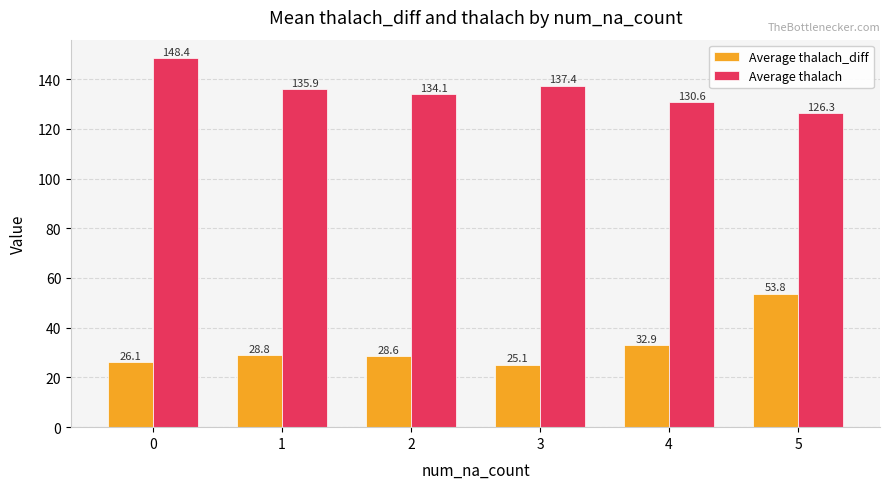

List the series in order of their peak value, highest first.

Average thalach, Average thalach_diff